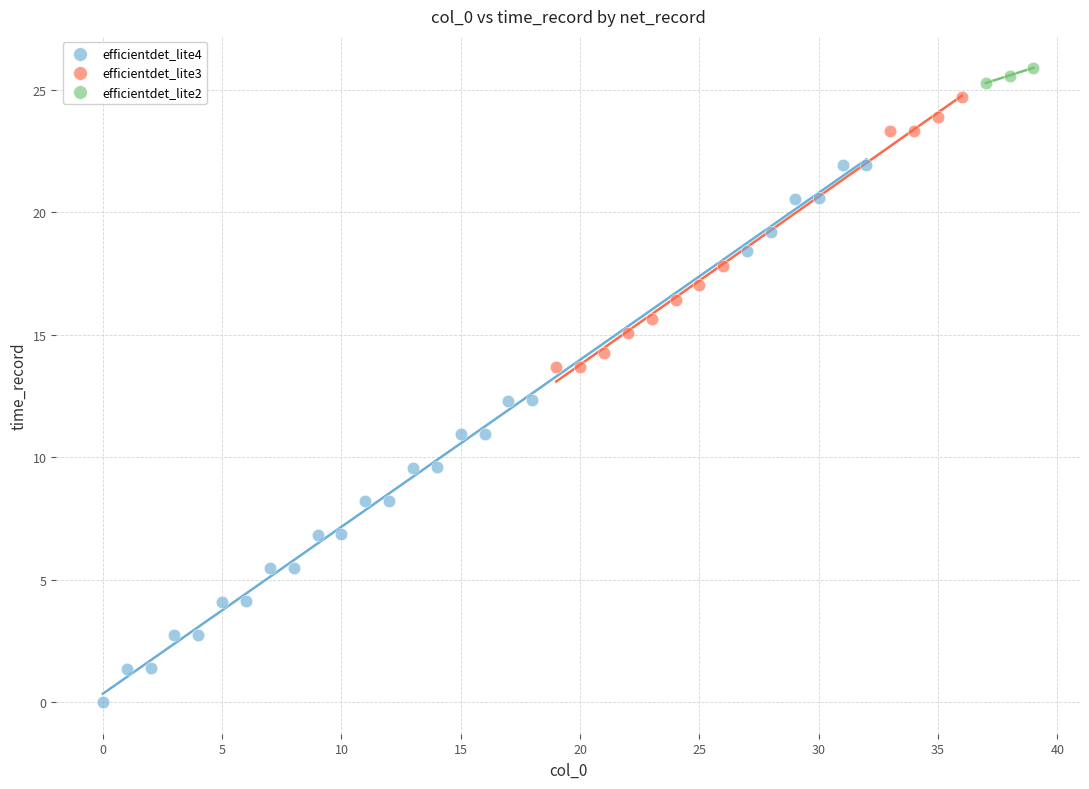

Which series reaches the maximum Y coordinate?

efficientdet_lite2